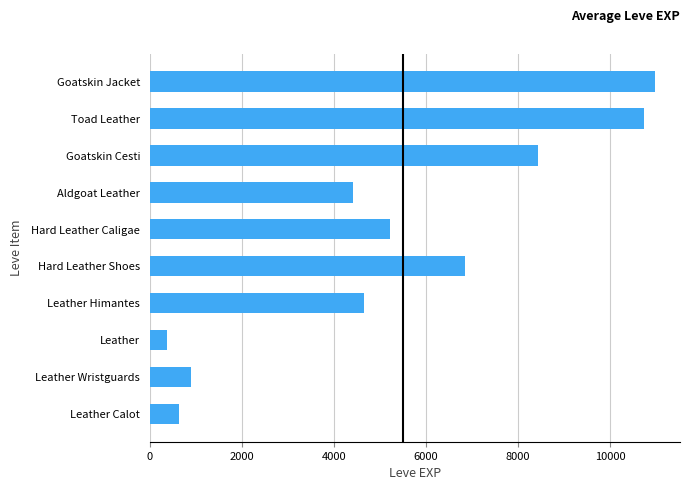

Read the value at Leather Himantes.

4660